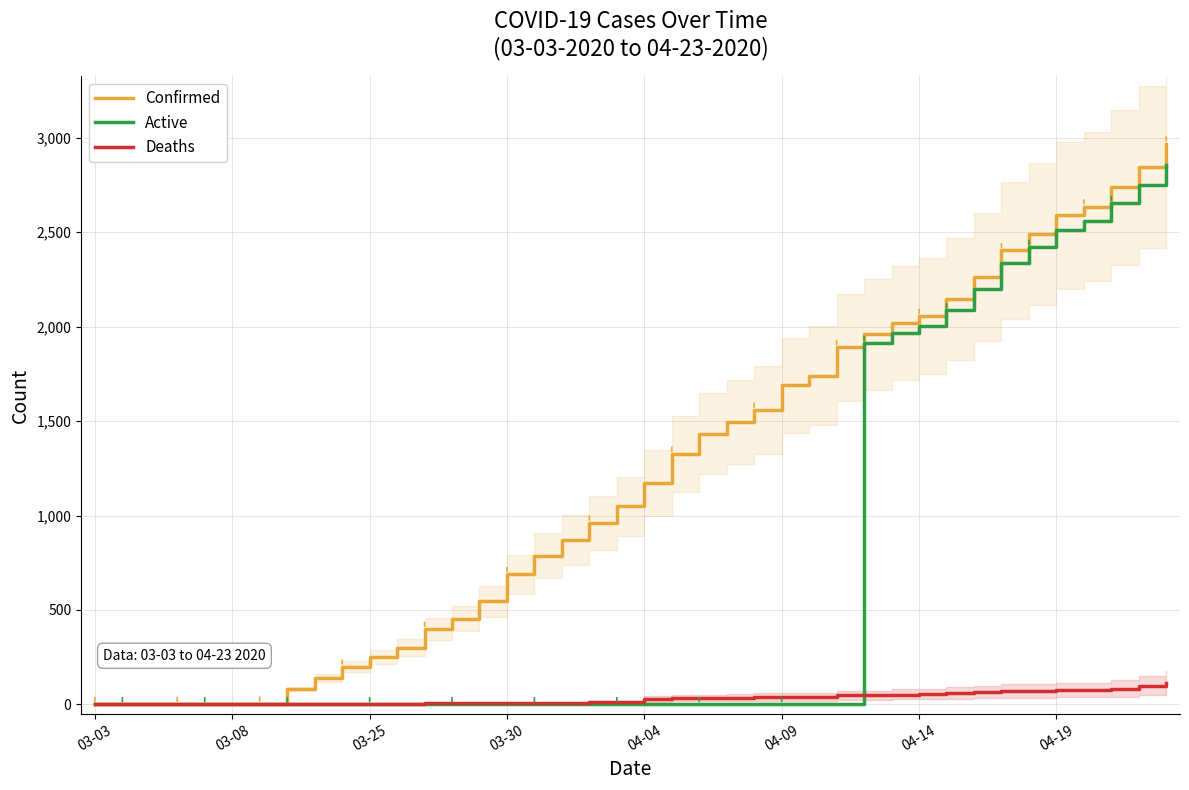

Reading left to right, list all the values displayed in this chart.

Confirmed: 1	1	1	2	3	3	3	81	139	199	251	299	399	454	545	690	788	871	961	1049	1171	1326	1433	1495	1559	1689	1741	1891	1960	2020	2056	2146	2264	2404	2491	2589	2636	2738	2846	2970
Active: 0	0	0	0	0	0	0	0	0	0	0	0	0	0	0	0	0	0	0	0	0	0	0	0	0	0	0	0	1913	1968	2002	2086	2200	2335	2421	2514	2561	2655	2749	2855
Deaths: 0	0	0	0	0	0	0	2	2	2	2	2	5	5	5	5	5	5	12	12	28	31	31	35	37	39	39	47	47	52	54	60	64	69	70	75	75	83	97	115